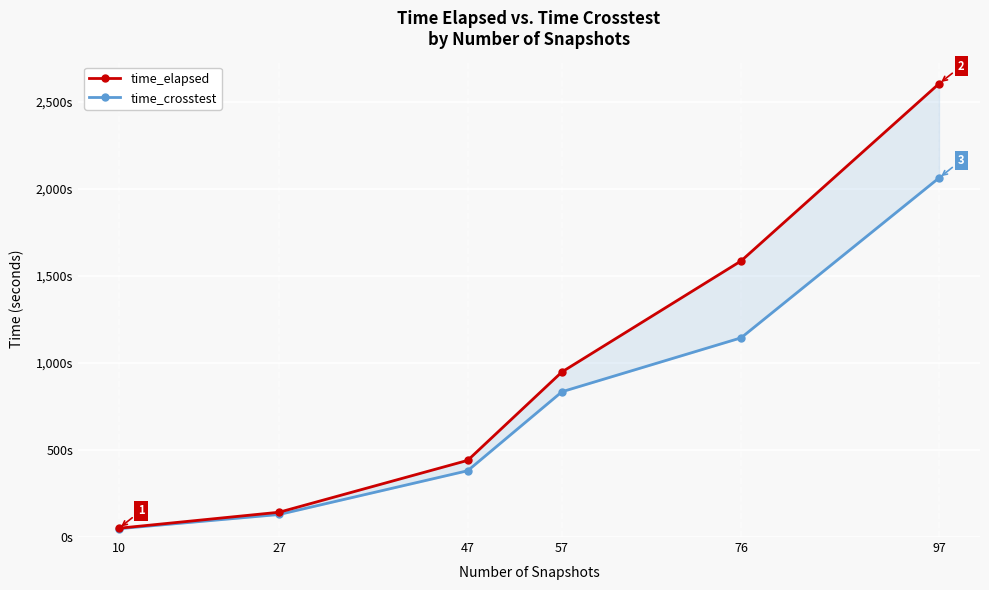

Which series has the largest total across all categories?

time_elapsed